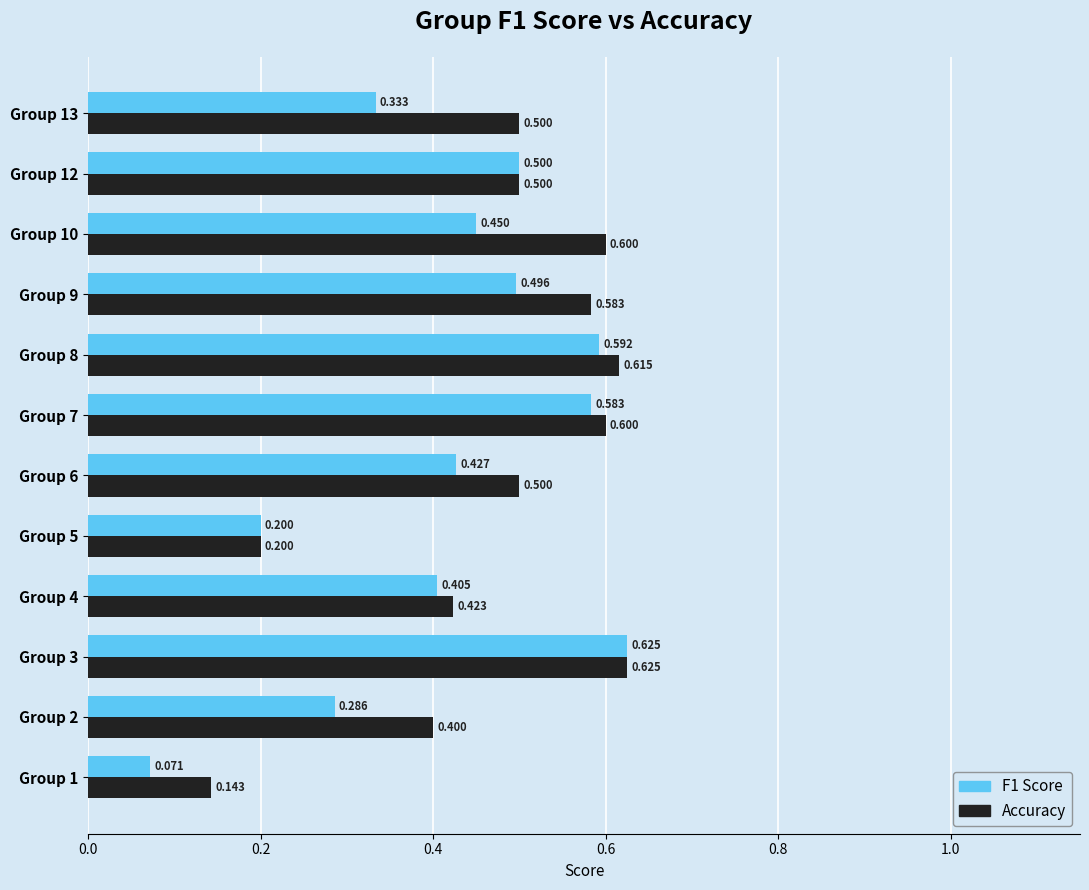

Which series has the largest total across all categories?

Accuracy